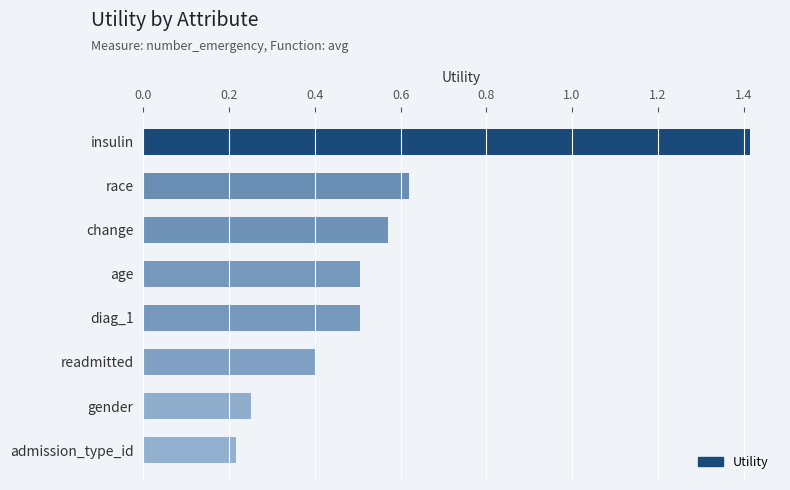

Which category has the lowest value across all series?

admission_type_id